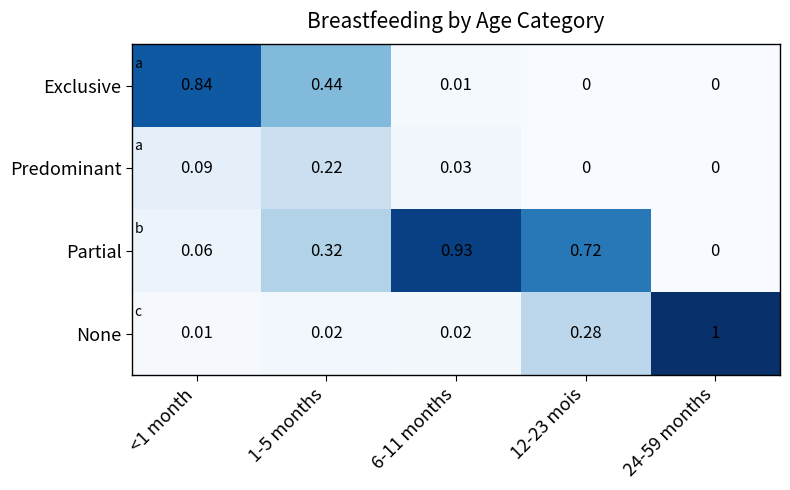

Which series has the widest spread of values?

None